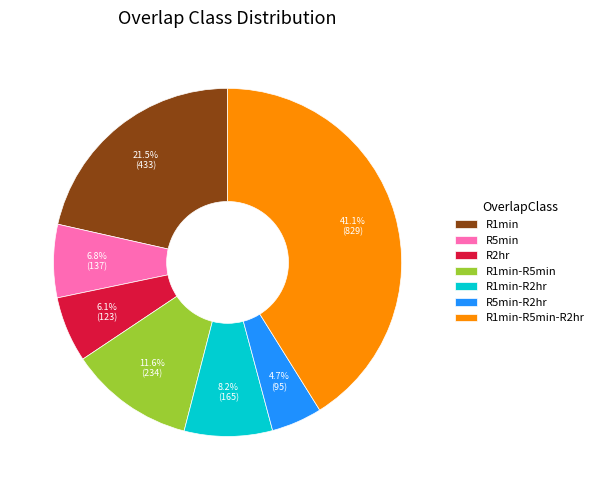

Count the number of slices in the pie.

7